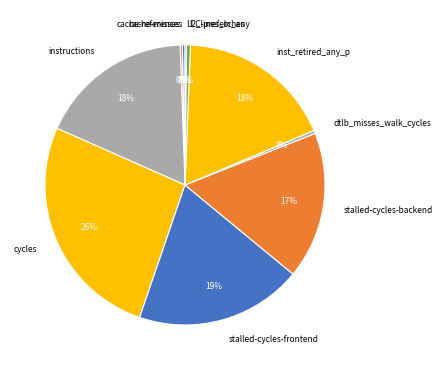

Which slice is the largest?

cycles